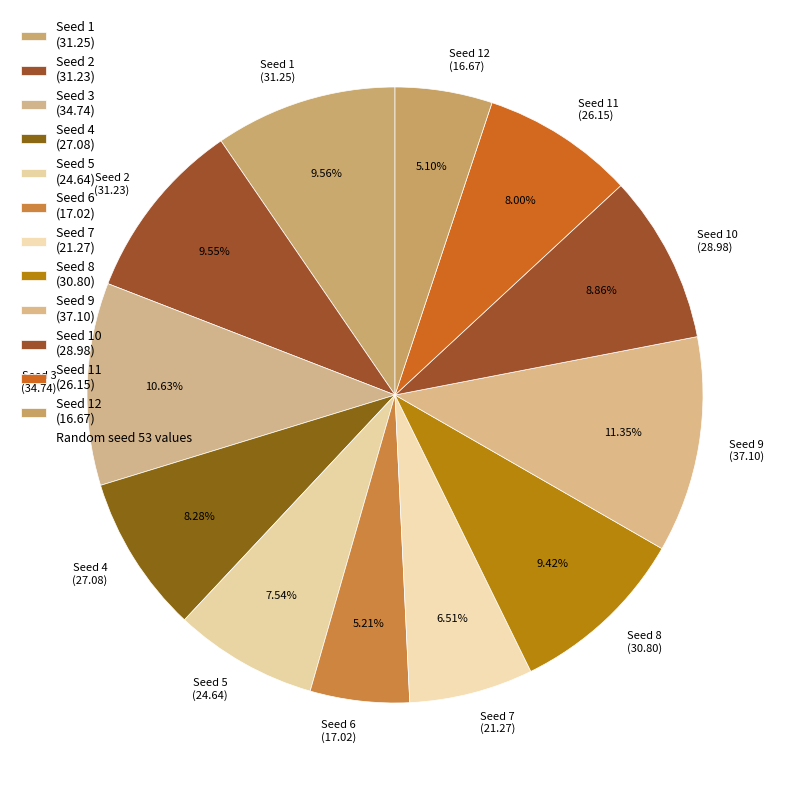

Is there any slice that represents more than half of the pie?

No